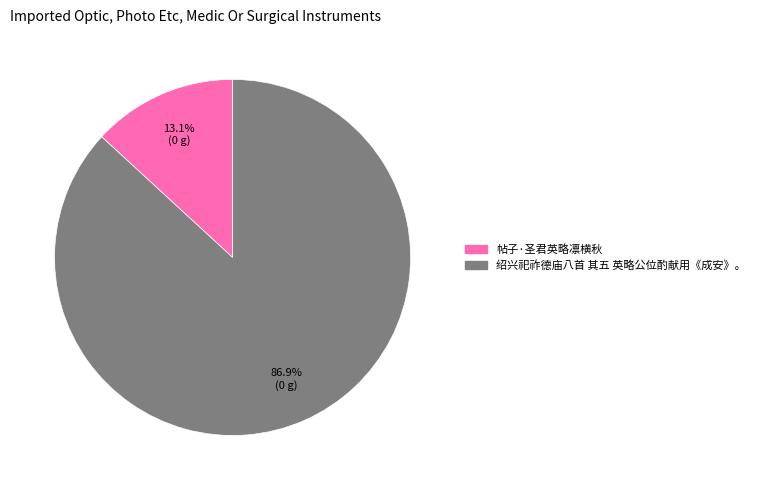

Which has a higher value, 帖子·圣君英略凛横秋 or 绍兴祀祚德庙八首 其五 英略公位酌献用《成安》。?

绍兴祀祚德庙八首 其五 英略公位酌献用《成安》。